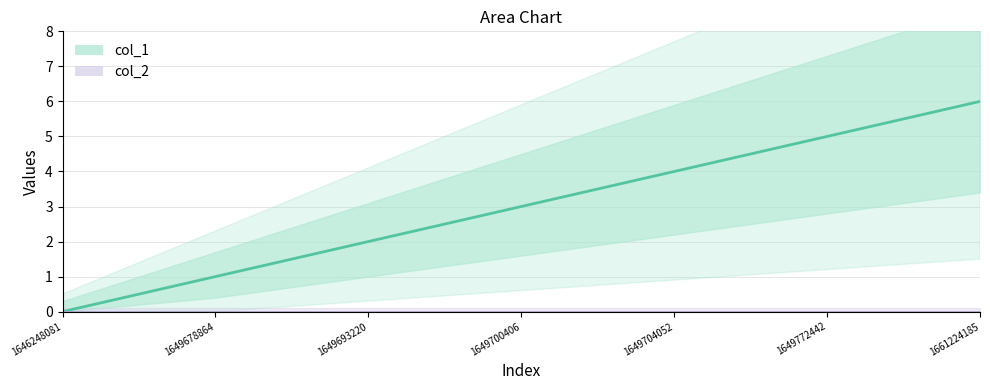

Does the chart display data point markers on the line(s)?

No